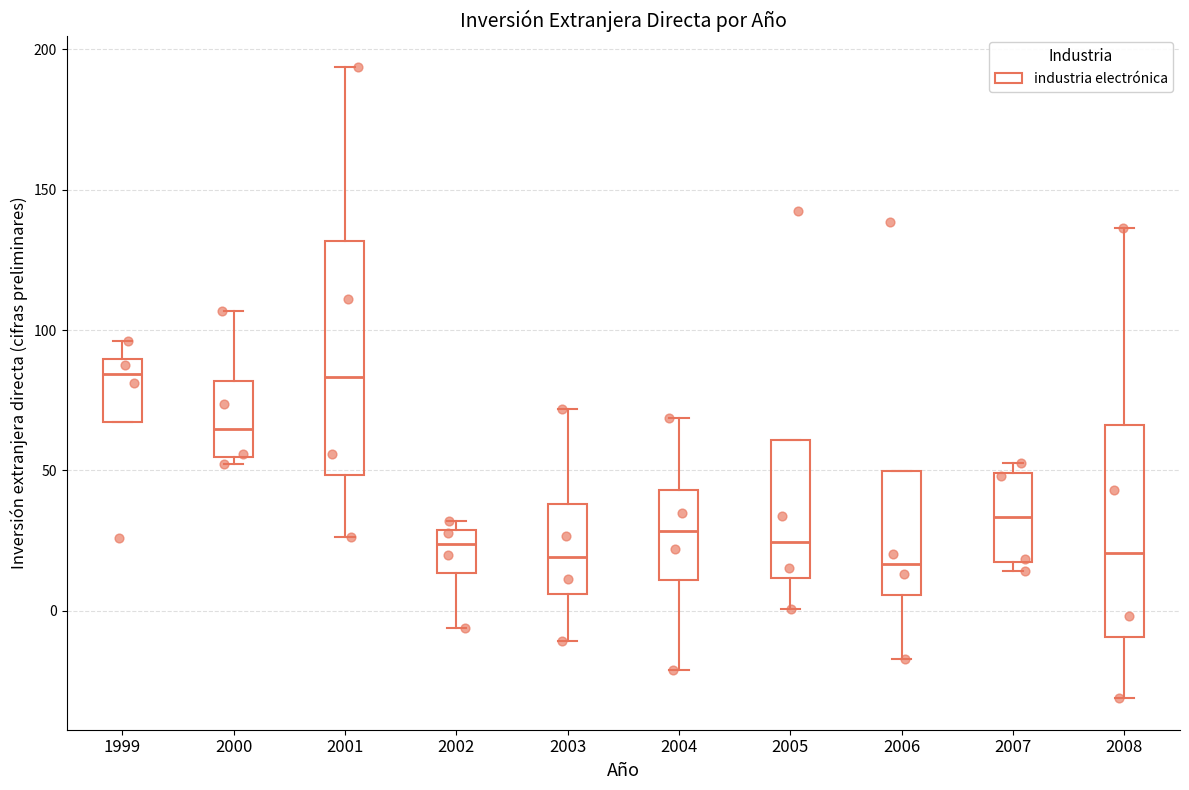

Reading left to right, read every box against the y-axis: the position of its median line, the range the box covers, and the ends of its whiskers. The values are not printed on the chart, so give them approximately, as read against the axis.

1999: median 85, box 65 to 90, whiskers 65 to 95
2000: median 65, box 55 to 80, whiskers 50 to 105
2001: median 85, box 50 to 130, whiskers 25 to 195
2002: median 25, box 15 to 30, whiskers -5 to 30 (just above the box's upper edge)
2003: median 20, box 5 to 40, whiskers -10 to 70
2004: median 30, box 10 to 45, whiskers -20 to 70
2005: median 25, box 10 to 60, whiskers 0 to 60
2006: median 15, box 5 to 50, whiskers -15 to 50
2007: median 35, box 20 to 50, whiskers 15 to 55
2008: median 20, box -10 to 65, whiskers -30 to 135